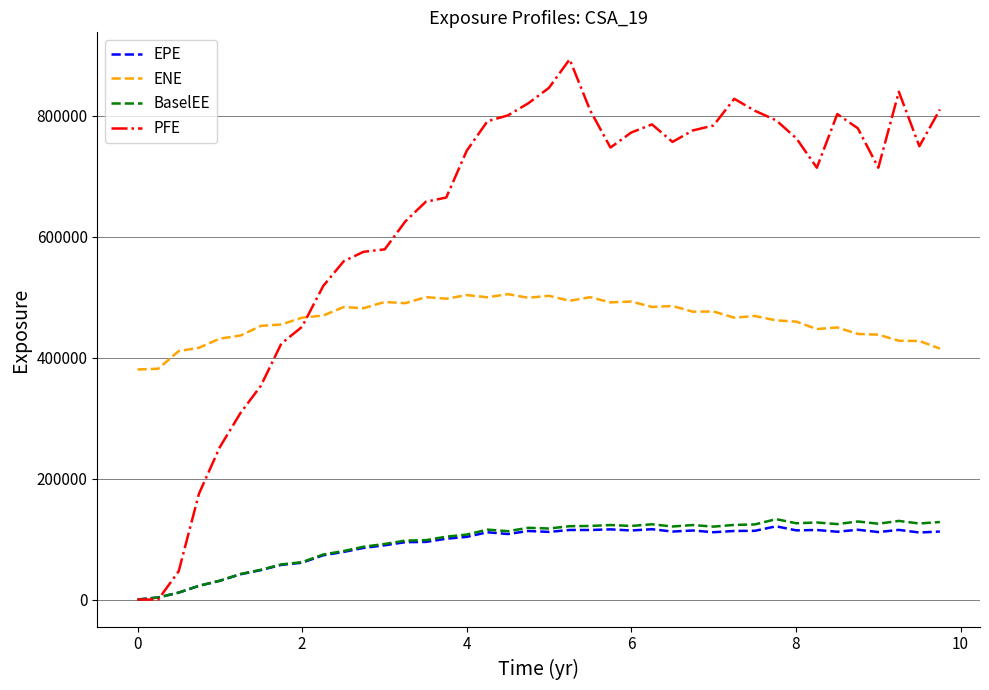

What is the highest value of the ENE series?

504898.0